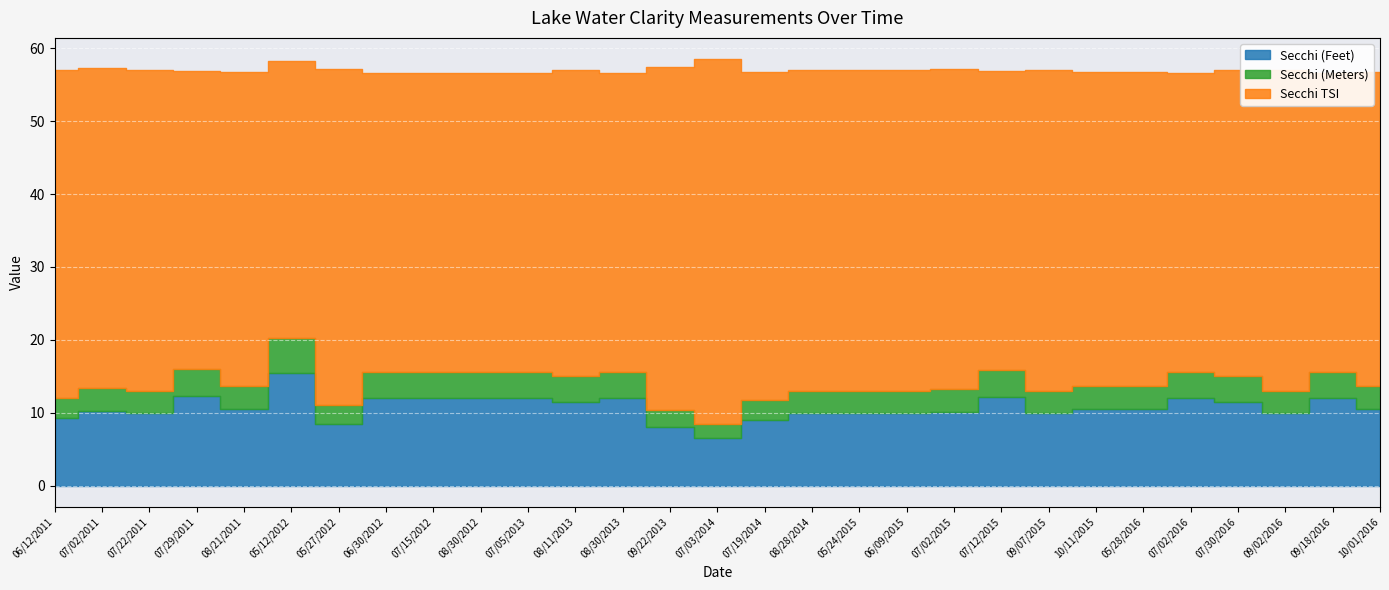

True or false: Secchi (Feet) has a value of 12.2 at 07/29/2011.

True